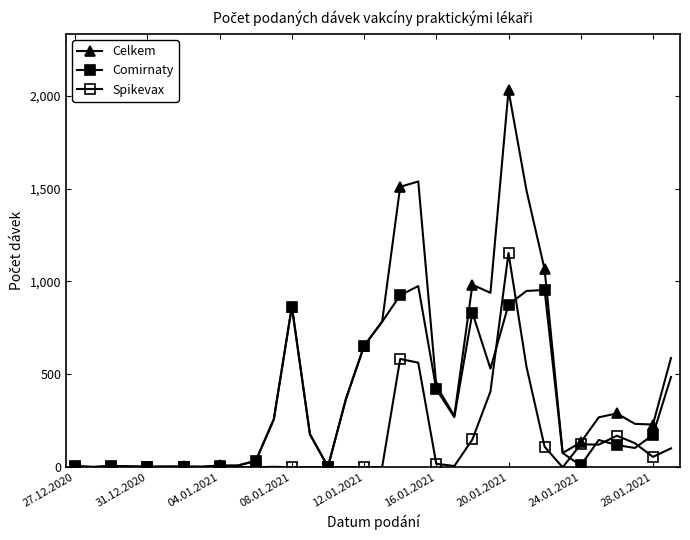

How many distinct data groups are displayed?

3